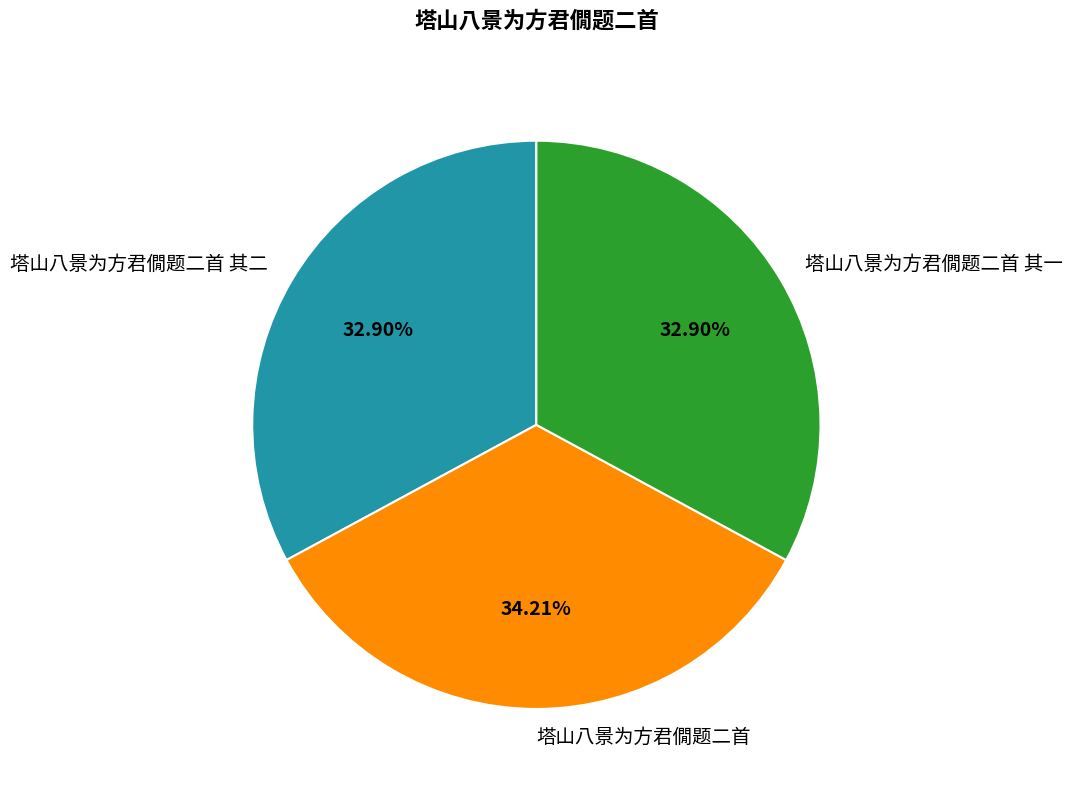

What percentage is the 塔山八景为方君僩题二首 其二 slice, to the nearest percent?

33%